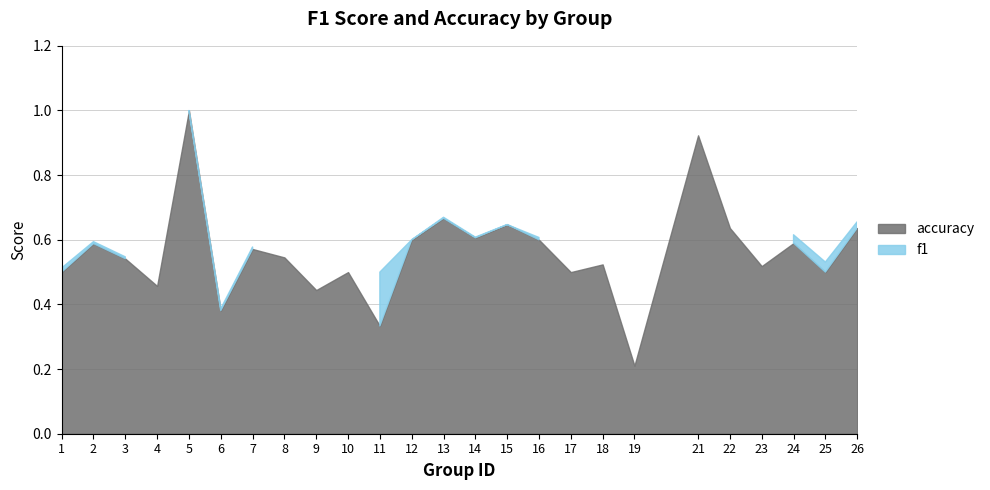

What are all the series names shown in the legend?

f1, accuracy